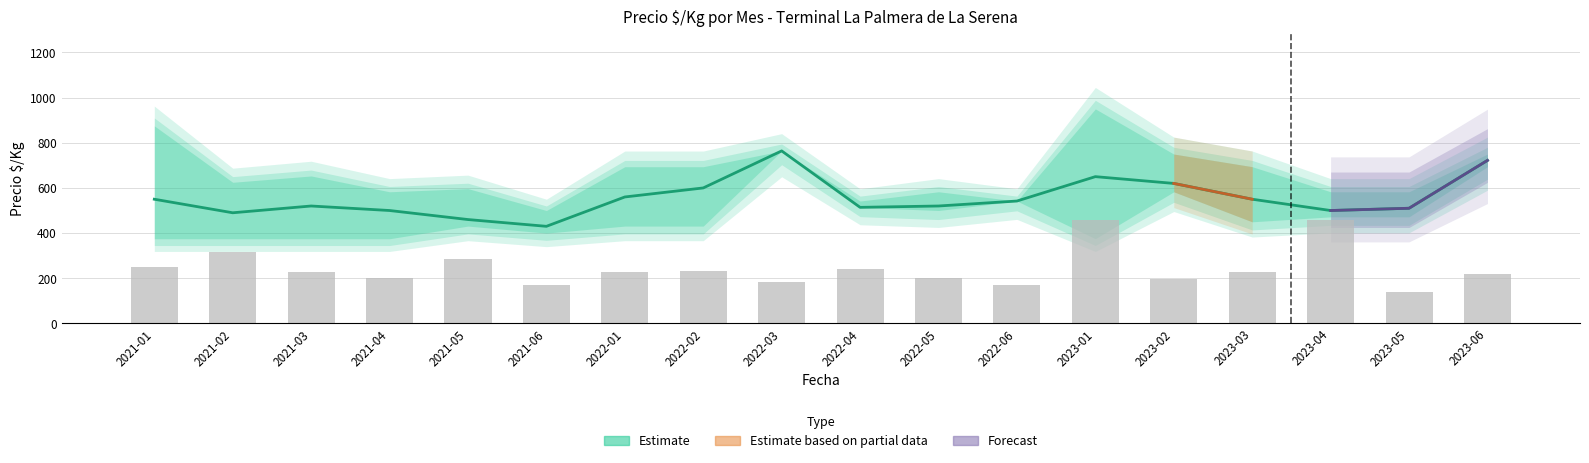

The value at 2023-02 is 91.5. True or false?

False